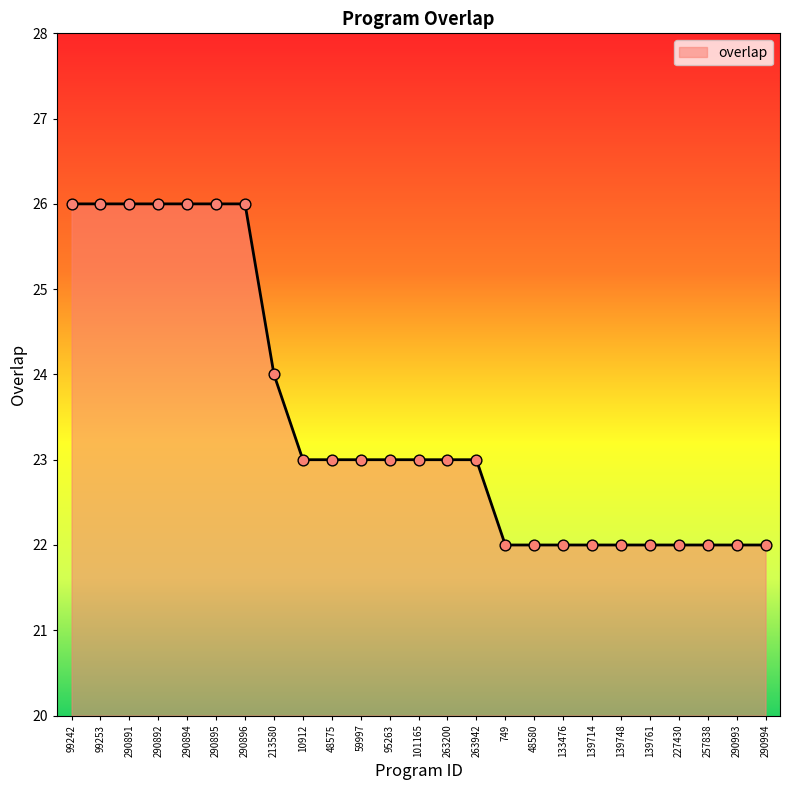

What is the change in value from 263200 to 227430?

-1